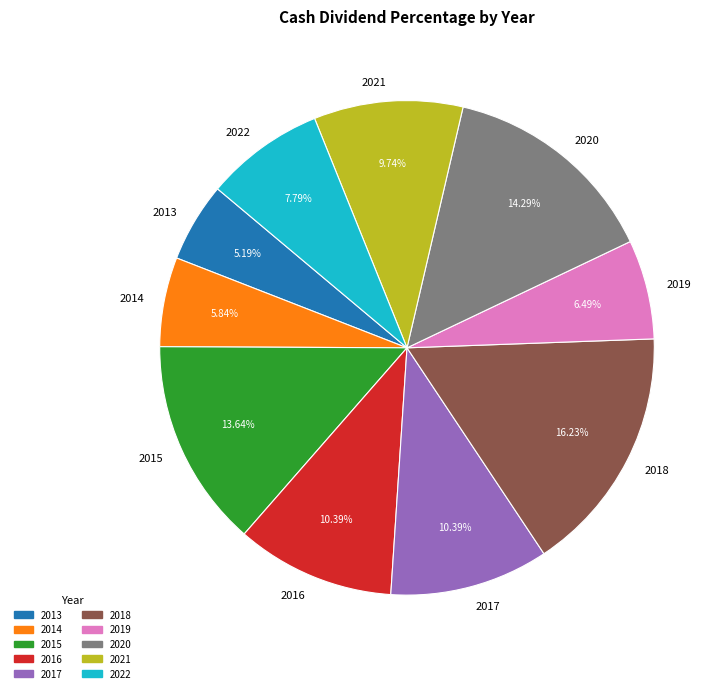

What is the smallest slice in the pie chart?

2013